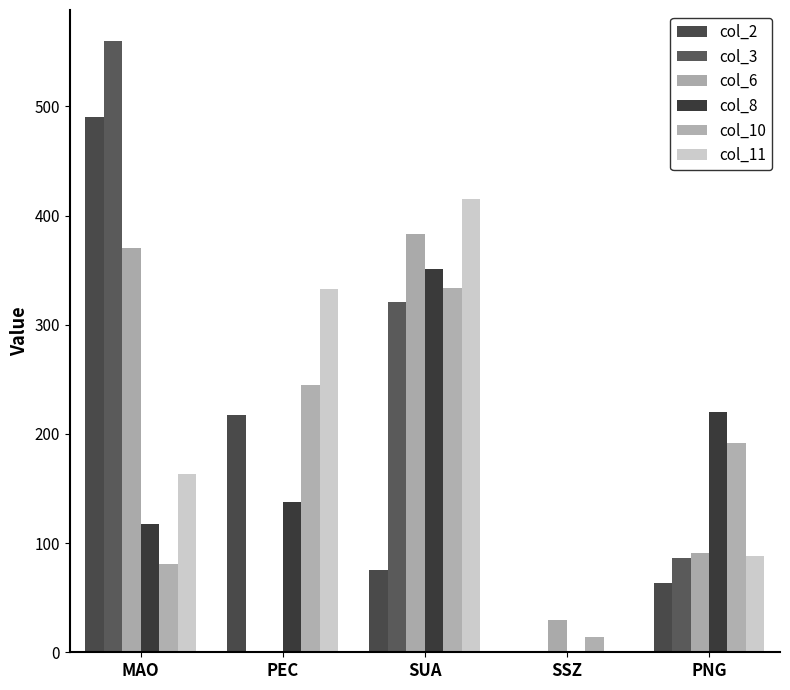

What is the difference between the second highest and second lowest values in the col_11 series?

244.4